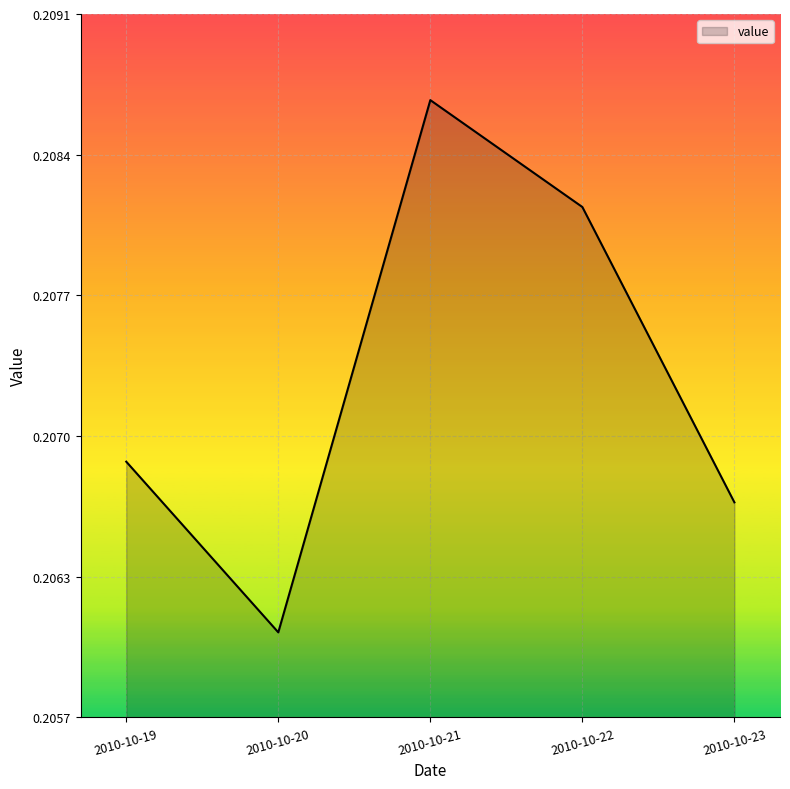

How many points are higher than both their immediate neighbors (excluding endpoints)?

1